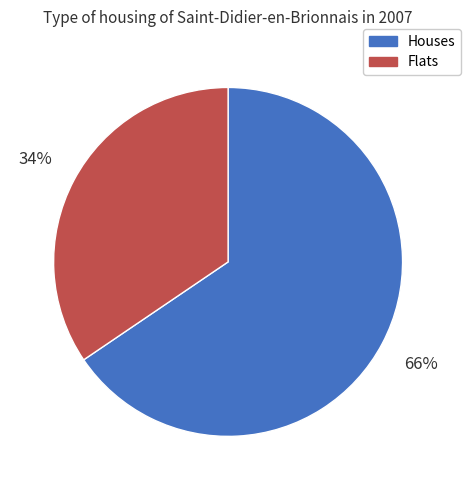

Is there a majority slice in this chart?

Yes